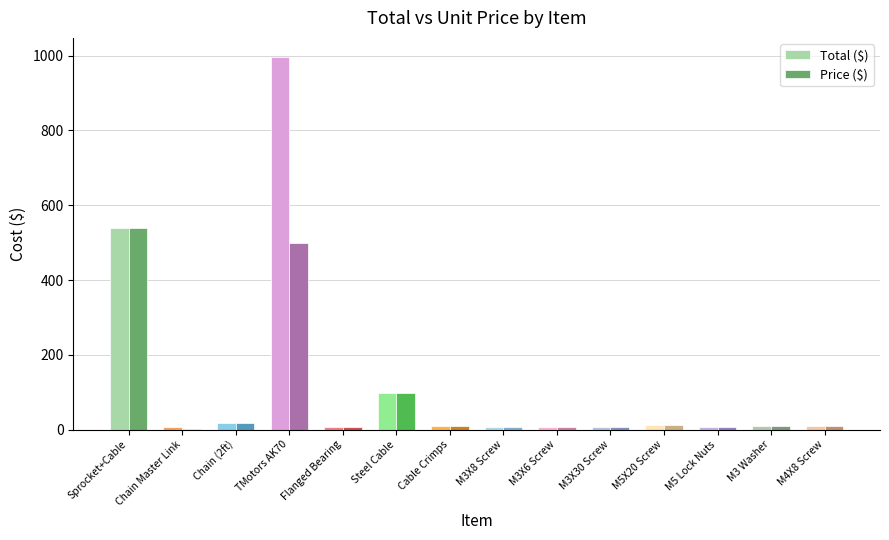

Which category has the highest value in the Price ($) series?

Sprocket+Cable